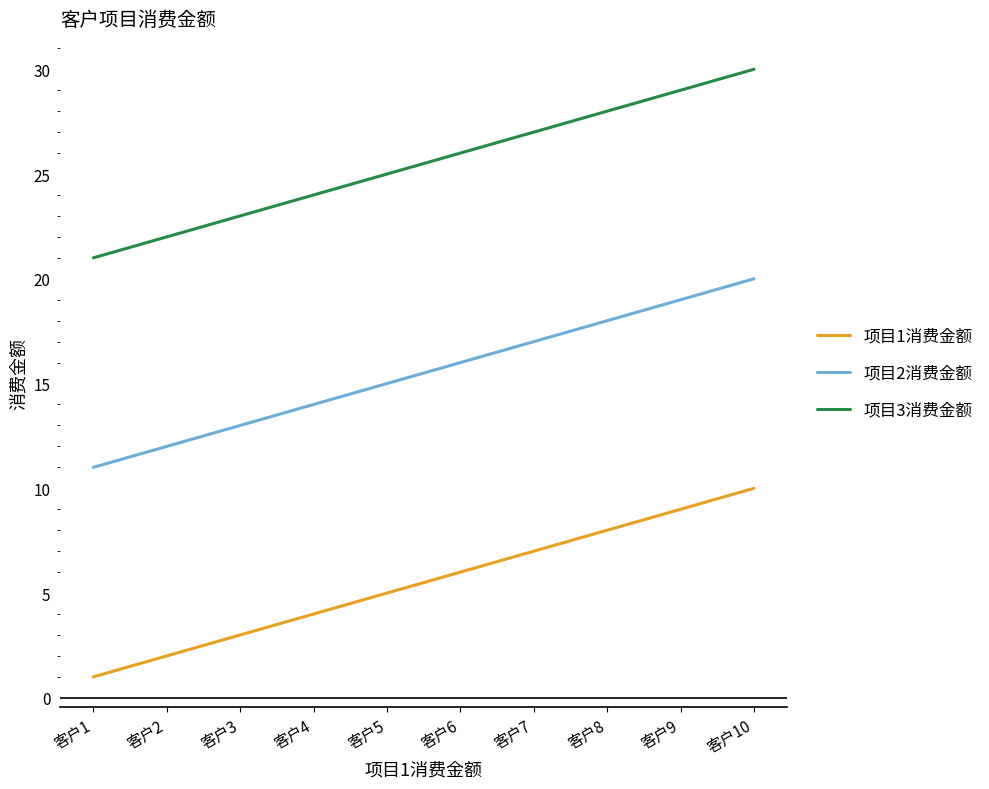

True or false: 项目2消费金额 and 项目1消费金额 cross at least once.

False